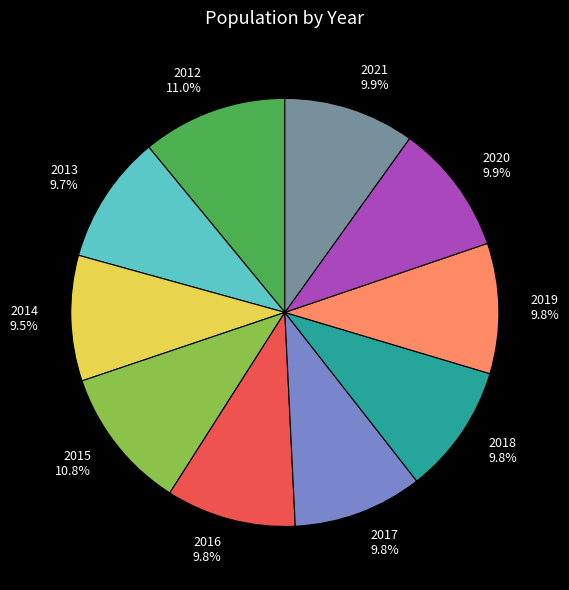

What percentage do 2016 and 2012 together represent?

20.8%